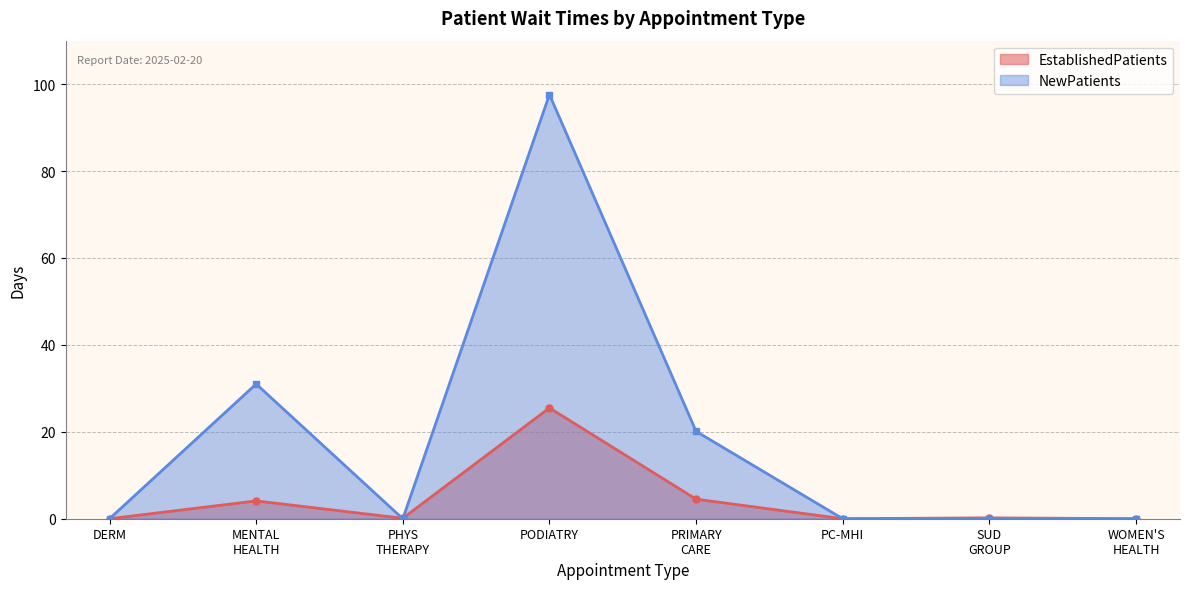

Does the chart display data point markers on the line(s)?

Yes